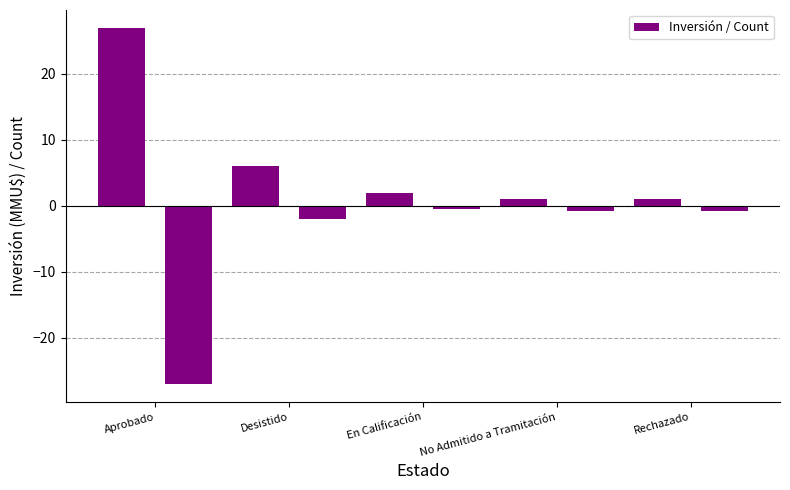

What is the smallest value displayed?

-27.0